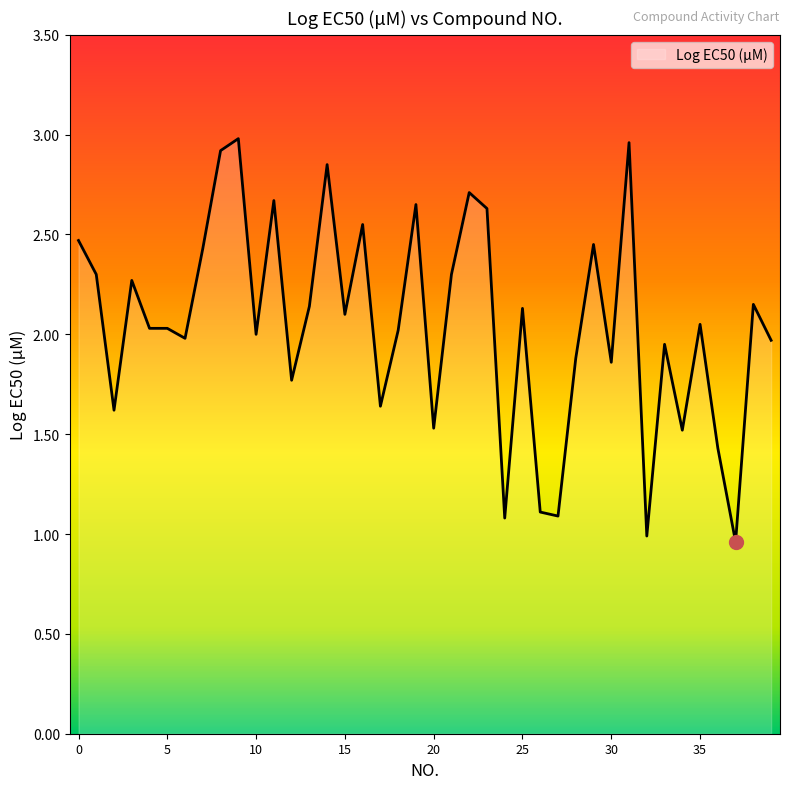

What is the difference between the maximum and minimum values?

2.0